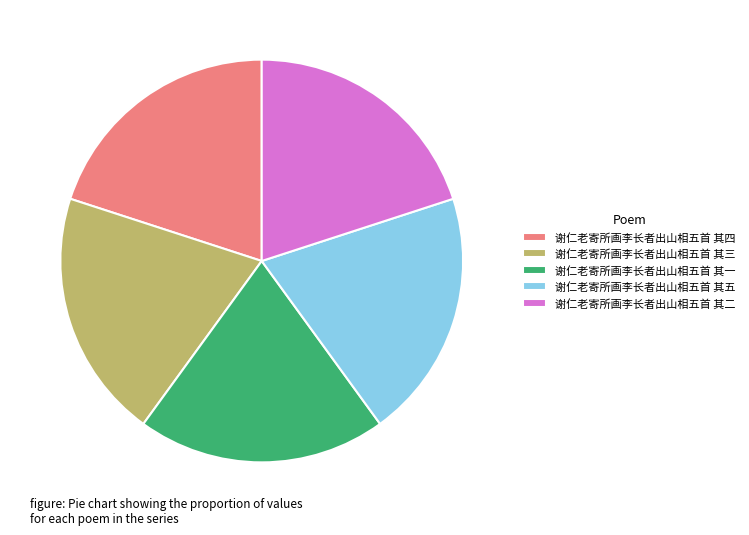

Is the sum of 谢仁老寄所画李长者出山相五首 其二 and 谢仁老寄所画李长者出山相五首 其三 greater than half?

No